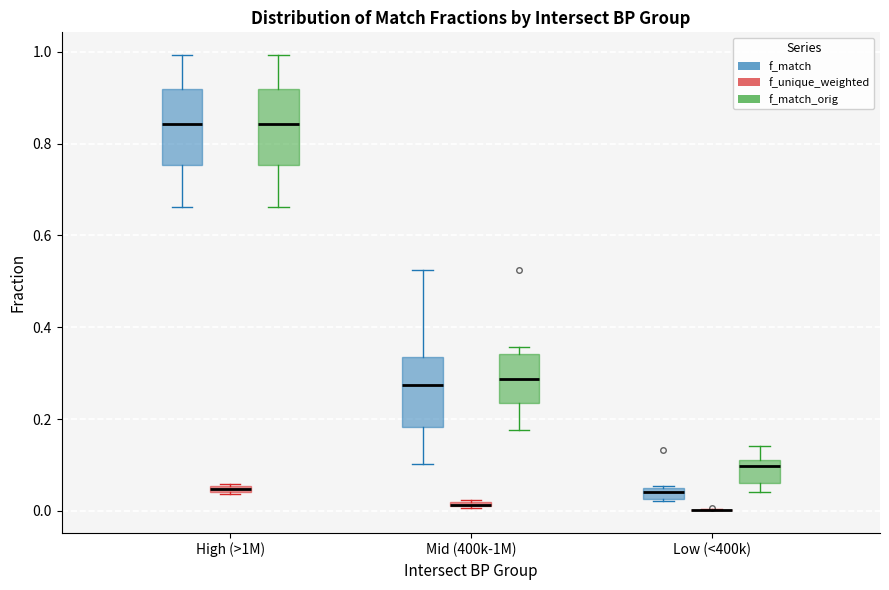

Where is the upper edge of the box for Mid (400k-1M) (f_match_orig) on the y-axis? The values are not printed on the chart, so give them approximately, as read against the axis.

0.34